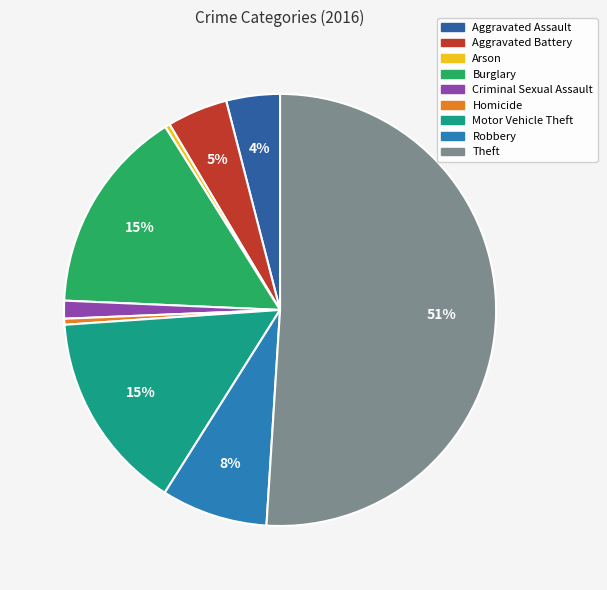

How many slices are in this pie chart?

9